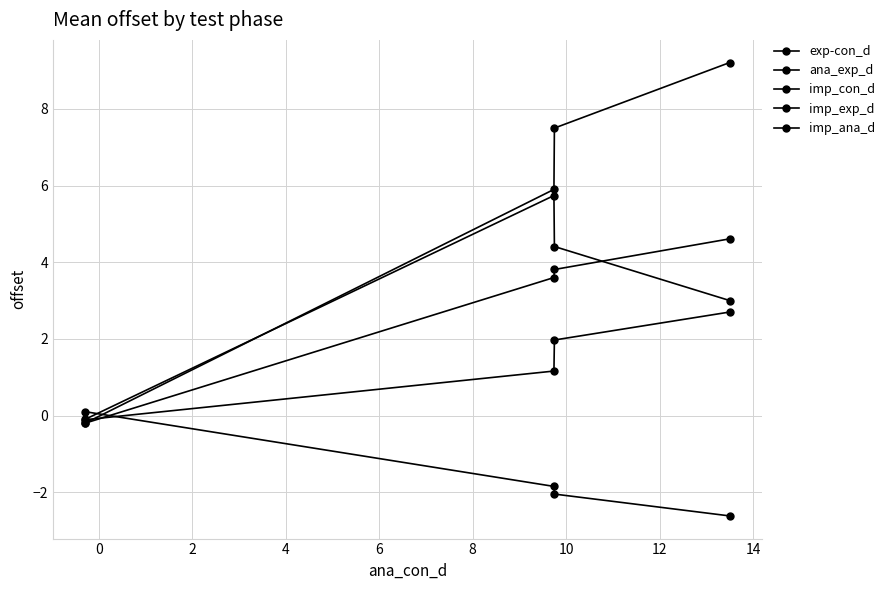

How many lines are shown in the chart?

5